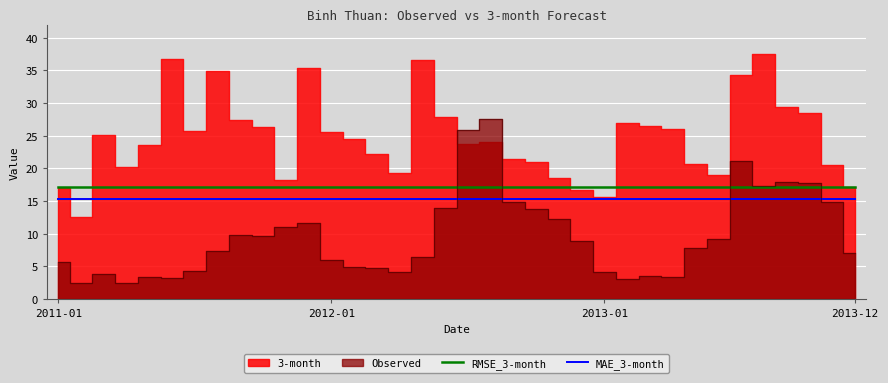

What is the lowest value of the MAE_3-month series?

15.3